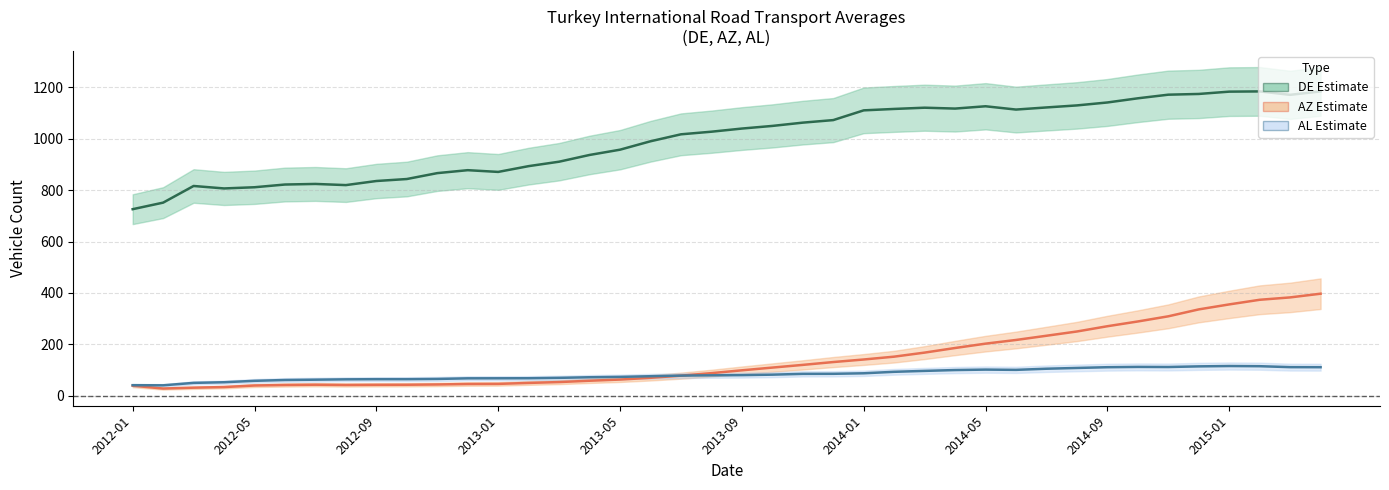

Where do AL (cumulative avg) and AZ (cumulative avg) first cross each other?

18 and 19